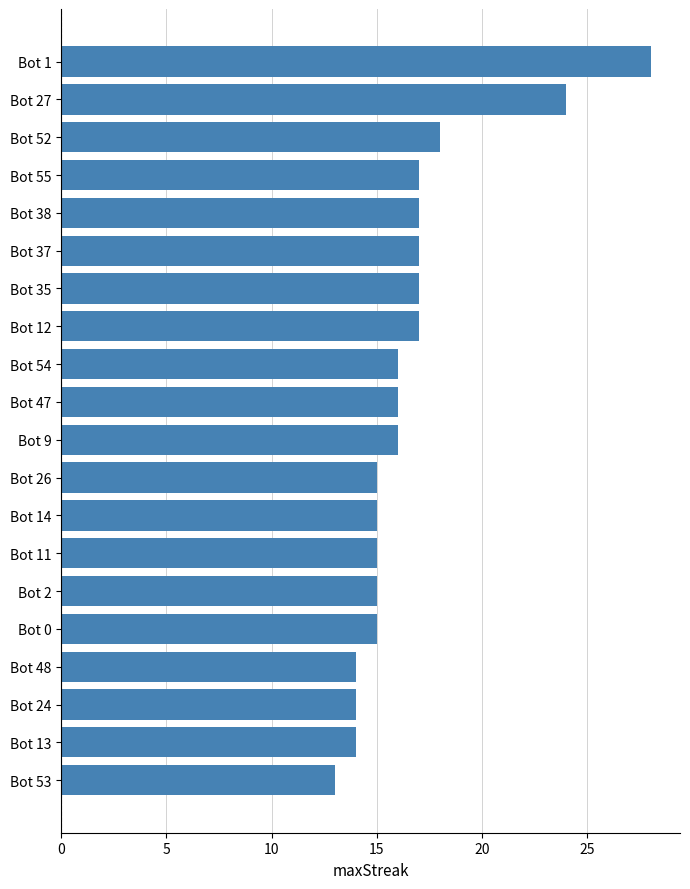

What is the value of the 20th bar from the top?

13